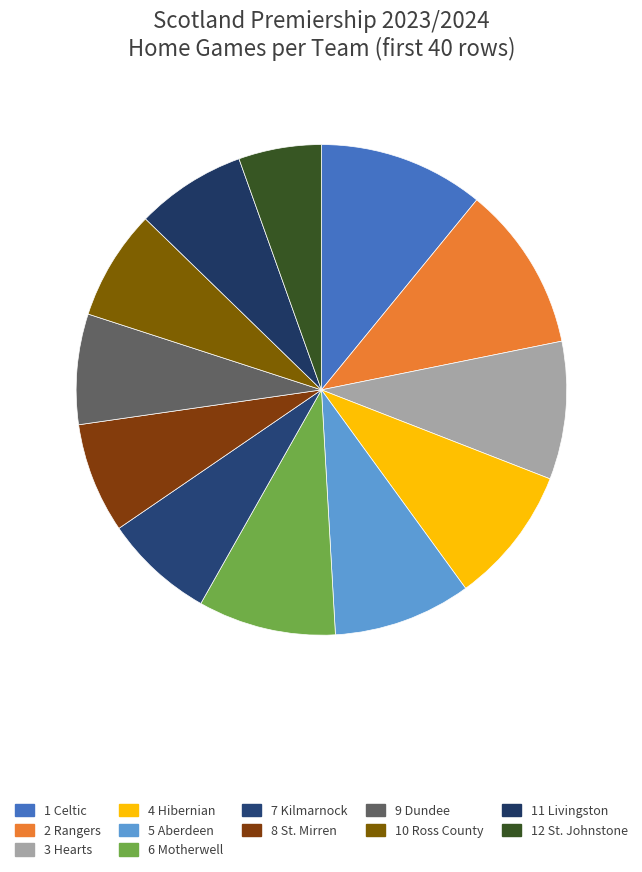

How many segments does this pie chart have?

12